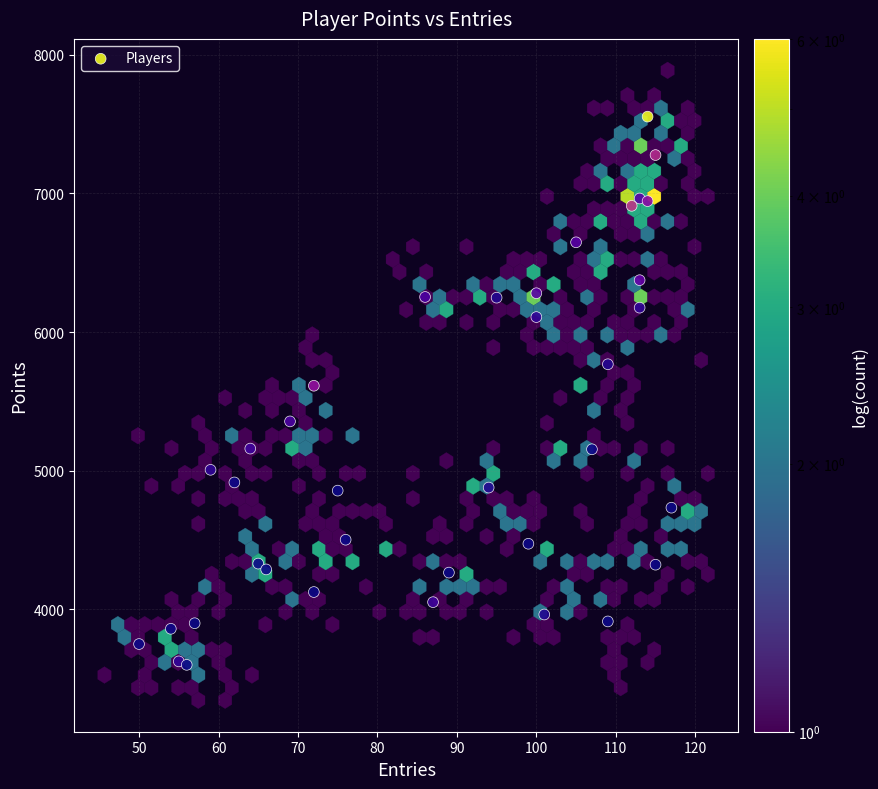

What is the range of X values (max minus min)?

67